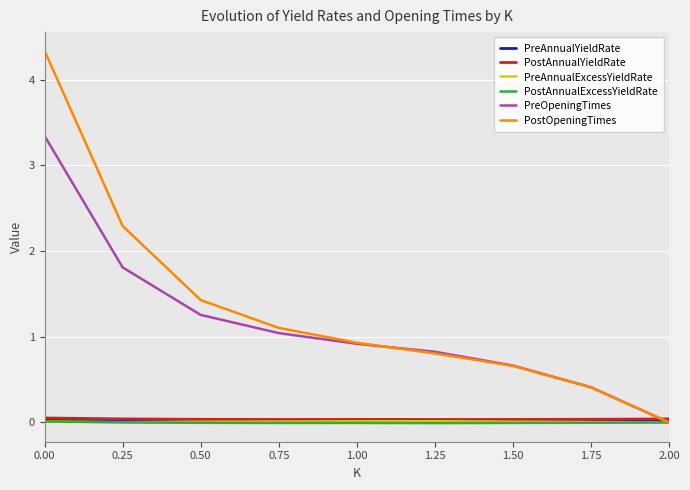

What is the maximum value shown in the chart?

4.3